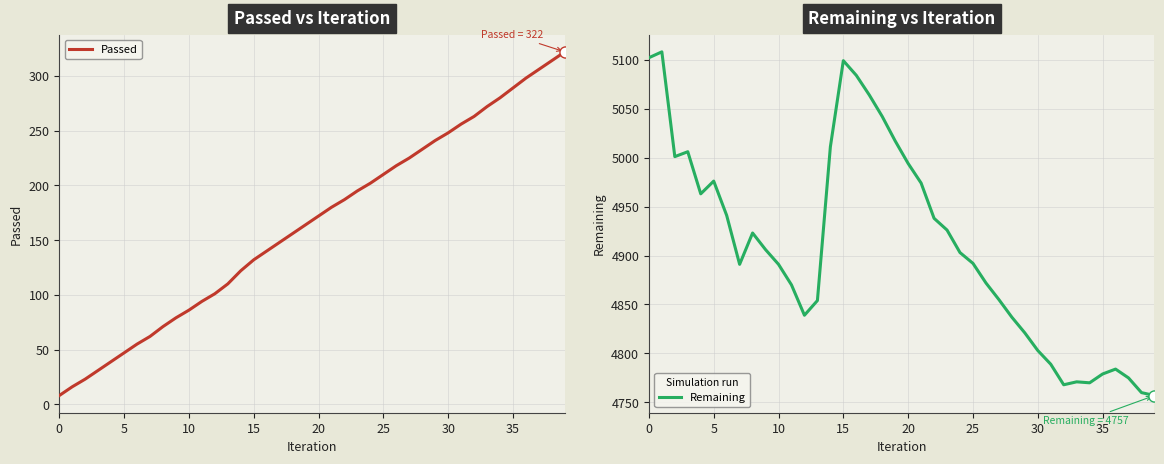

What is the highest value of the Remaining series?

5108